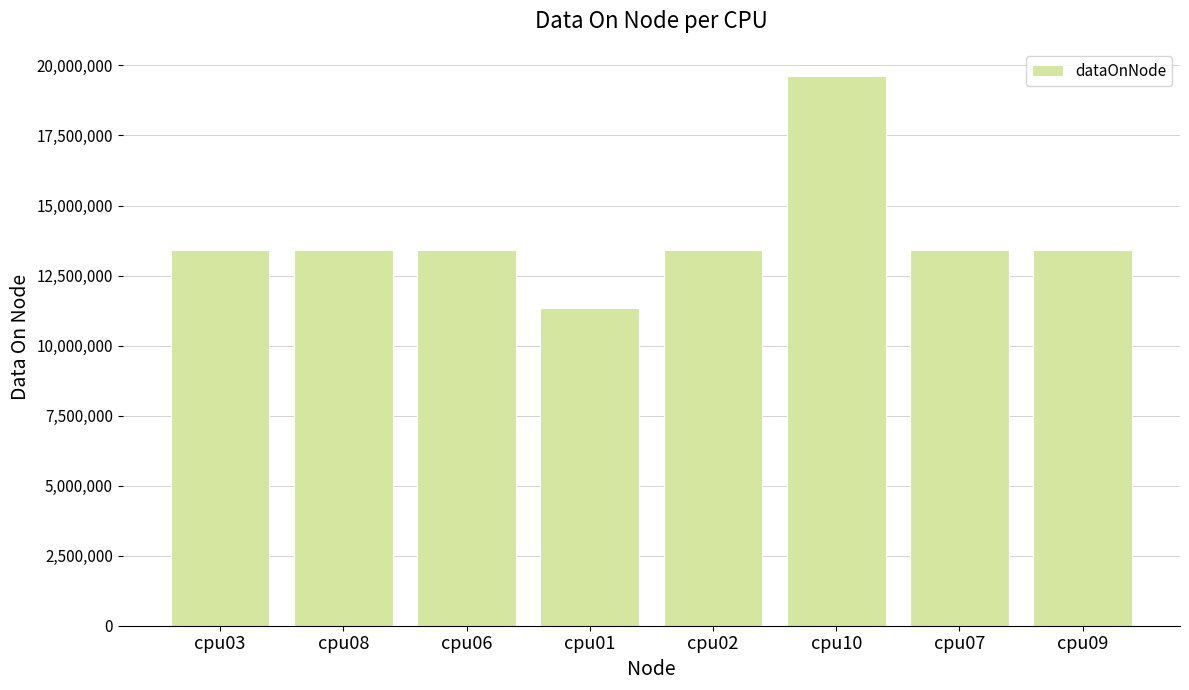

What is the difference between the maximum and minimum values?

8257628